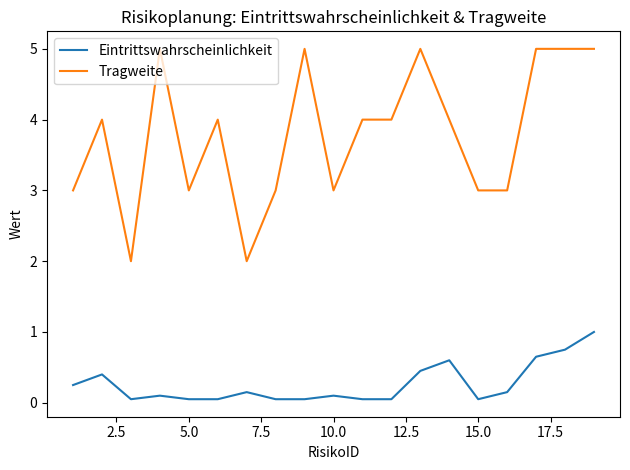

What is the greatest value displayed?

5.0